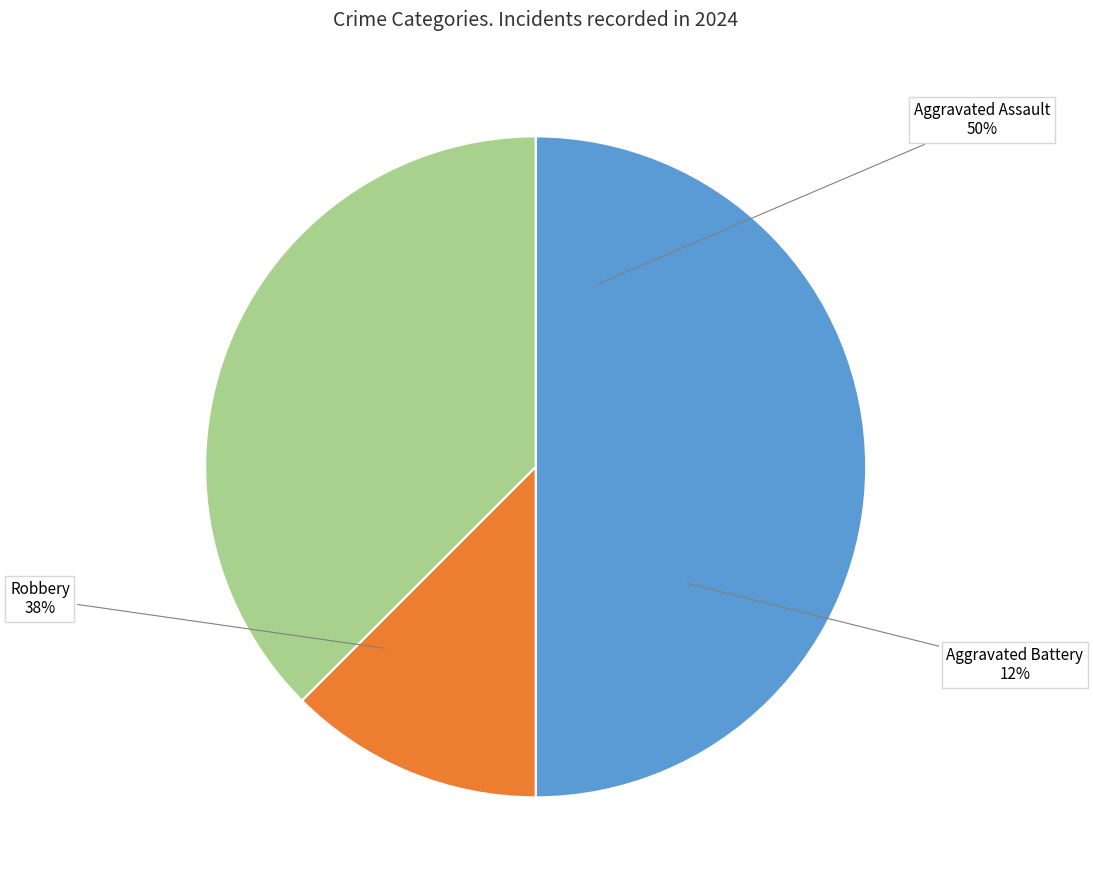

What percentage is the Aggravated Battery slice, to the nearest percent?

12%